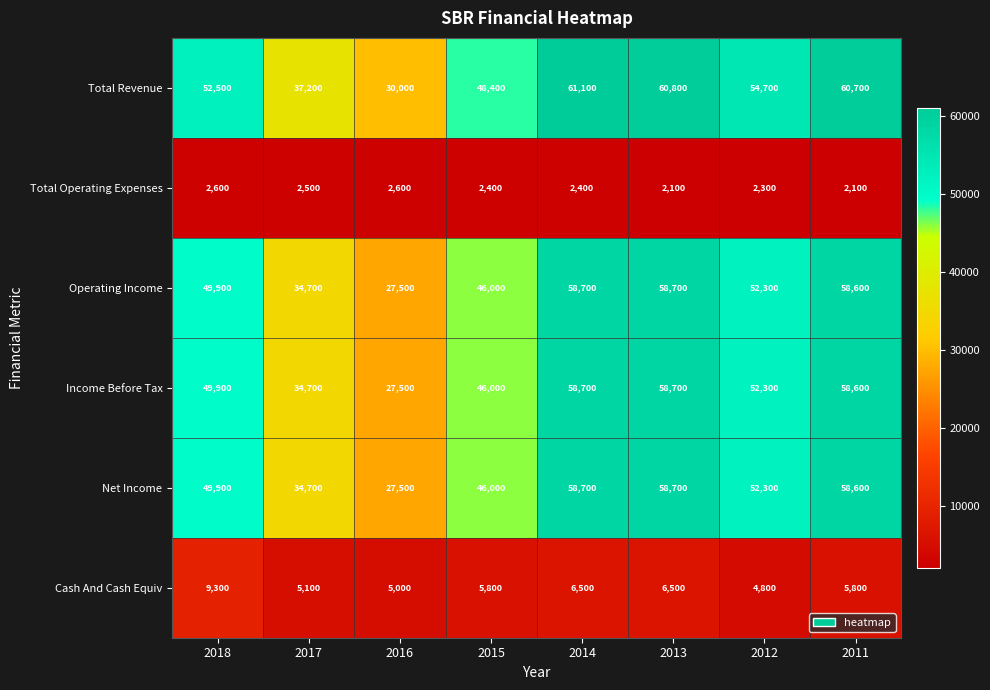

What is the spread (max minus min) of values at 2016?

27400